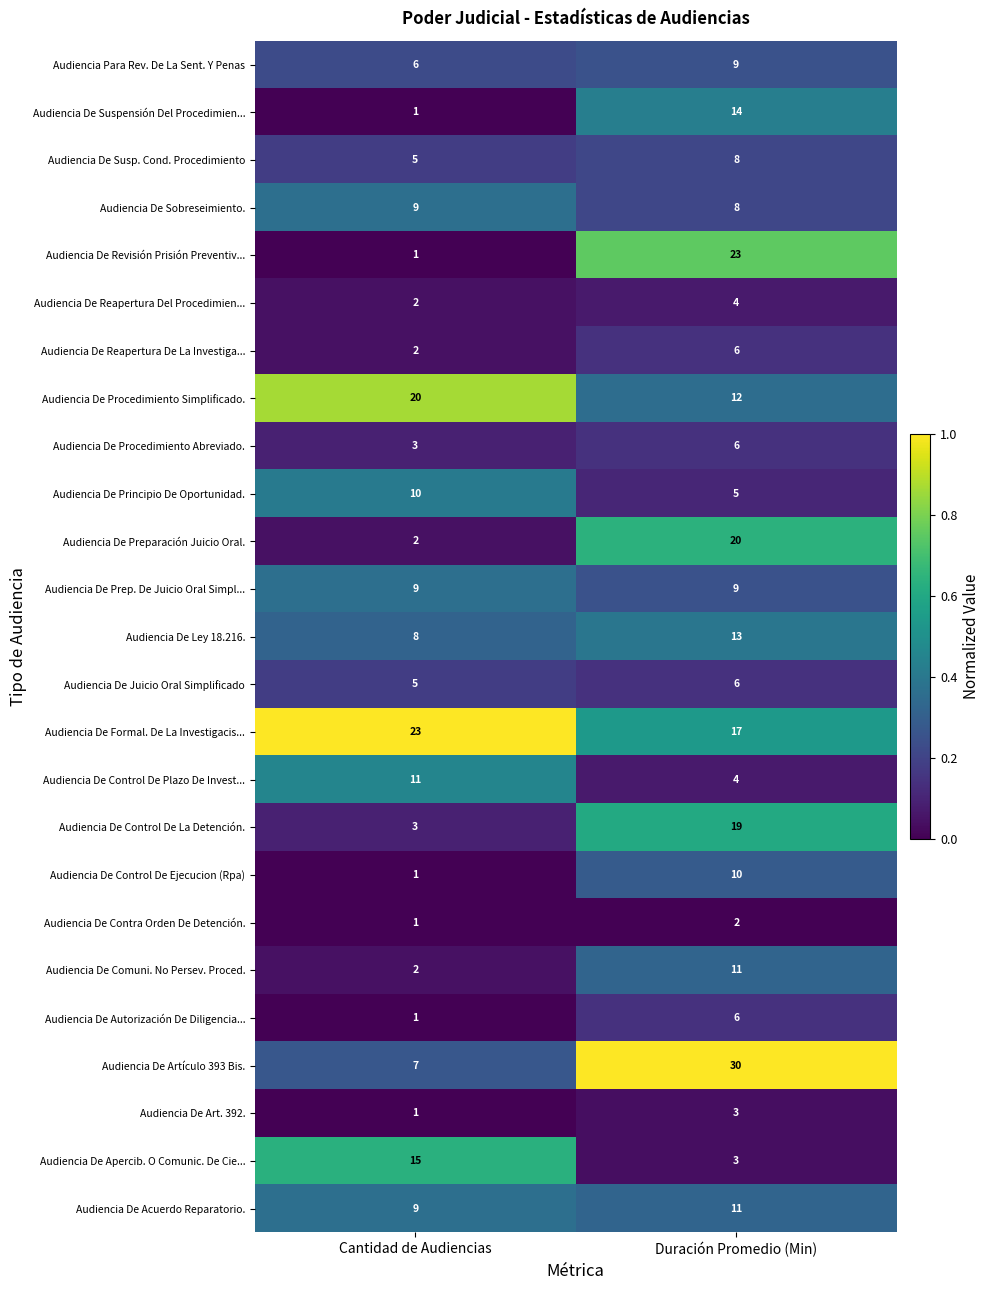

Rank the categories by Audiencia De Apercib. O Comunic. De Cie... value from highest to lowest.

Cantidad de Audiencias, Duración Promedio (Min)